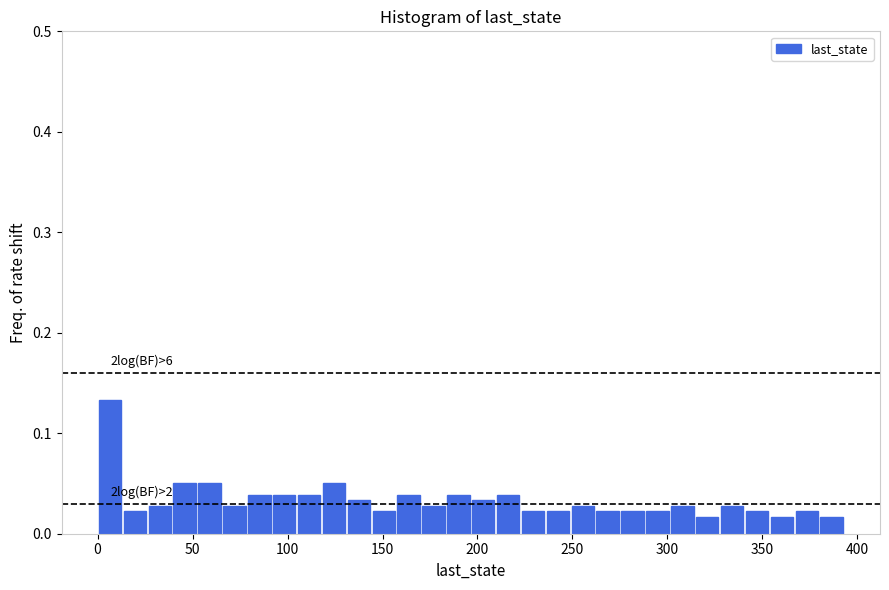

Around what value on the x-axis is the tallest bar? Give the approximate position of its centre, as read against the axis.

5